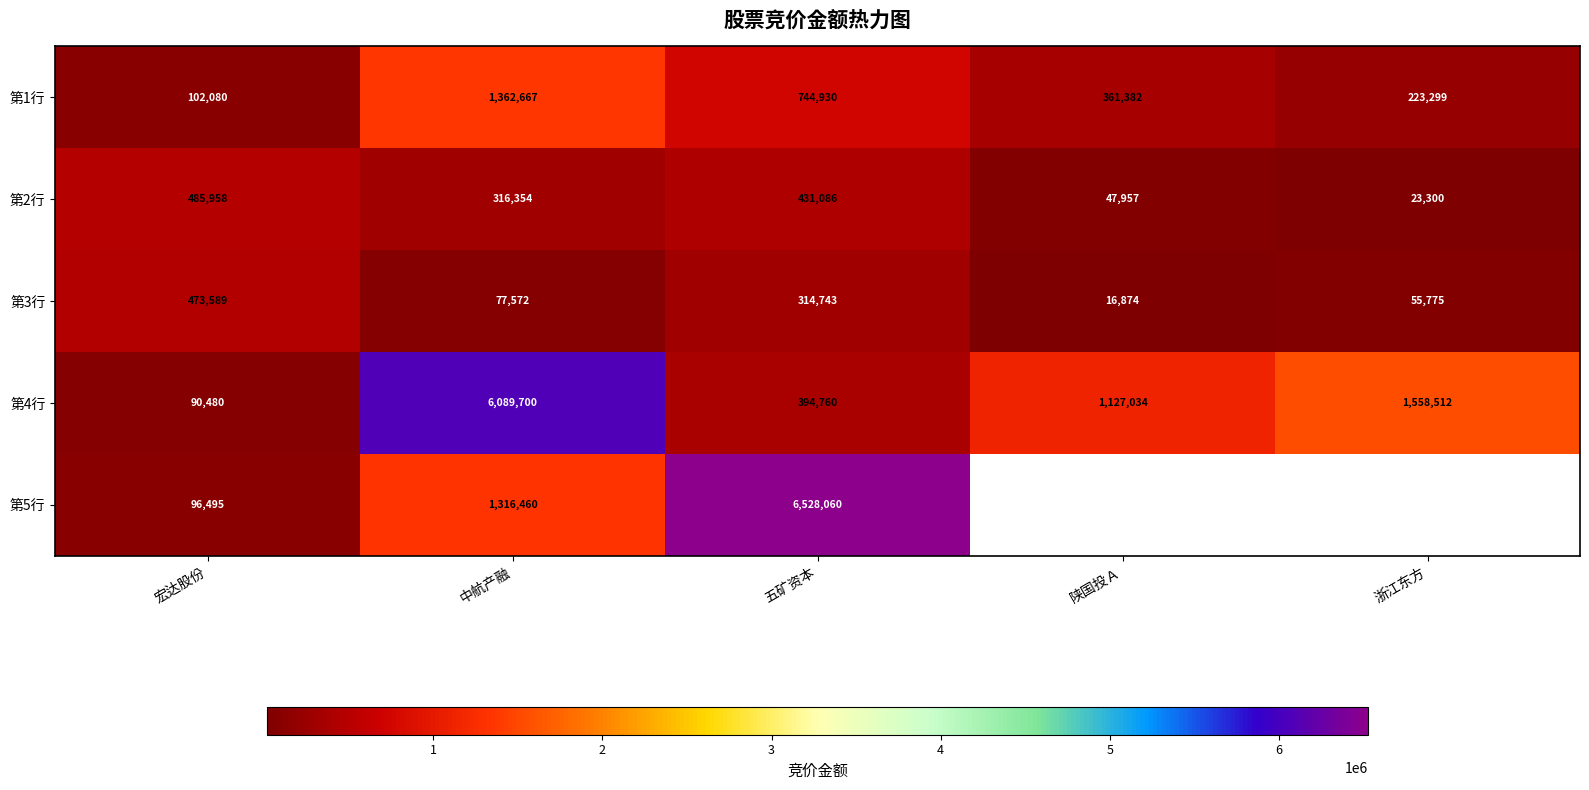

Which category has the highest value in the 第1行 series?

中航产融